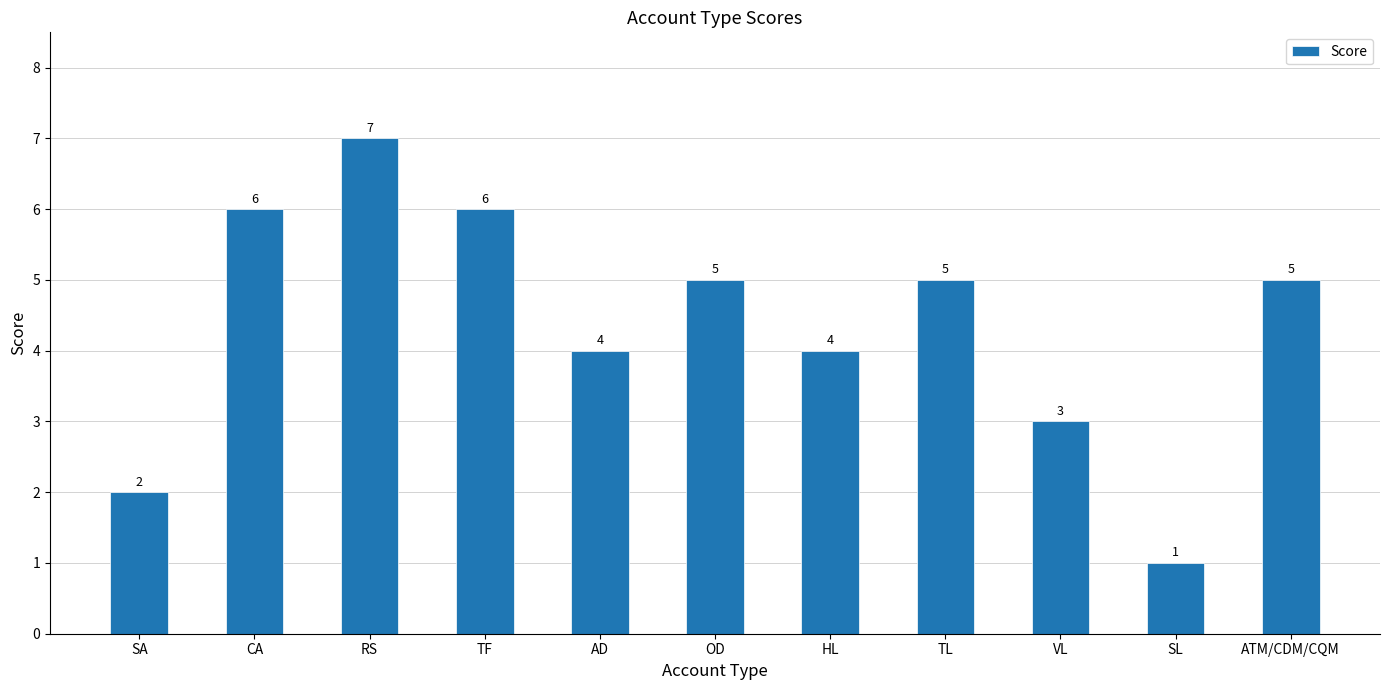

Does the chart contain any negative values?

No